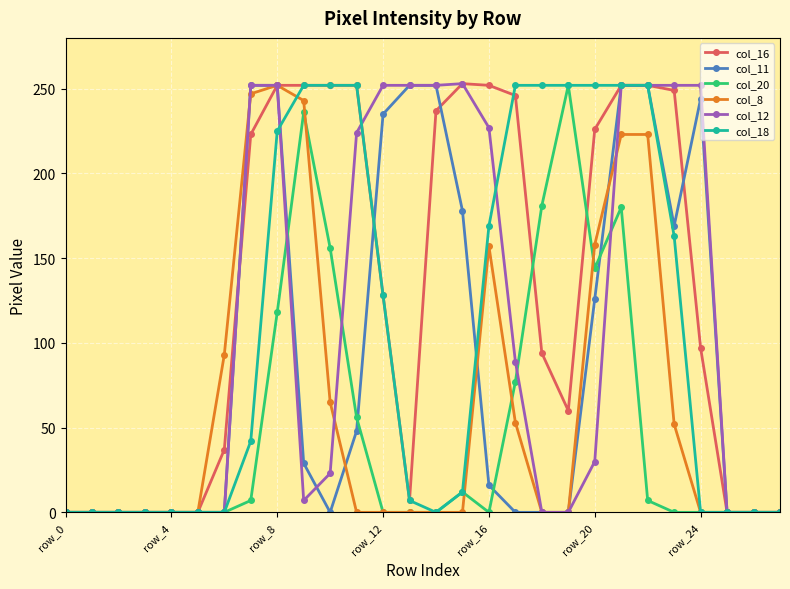

True or false: col_8 has more than 1 points higher than both neighbors.

True